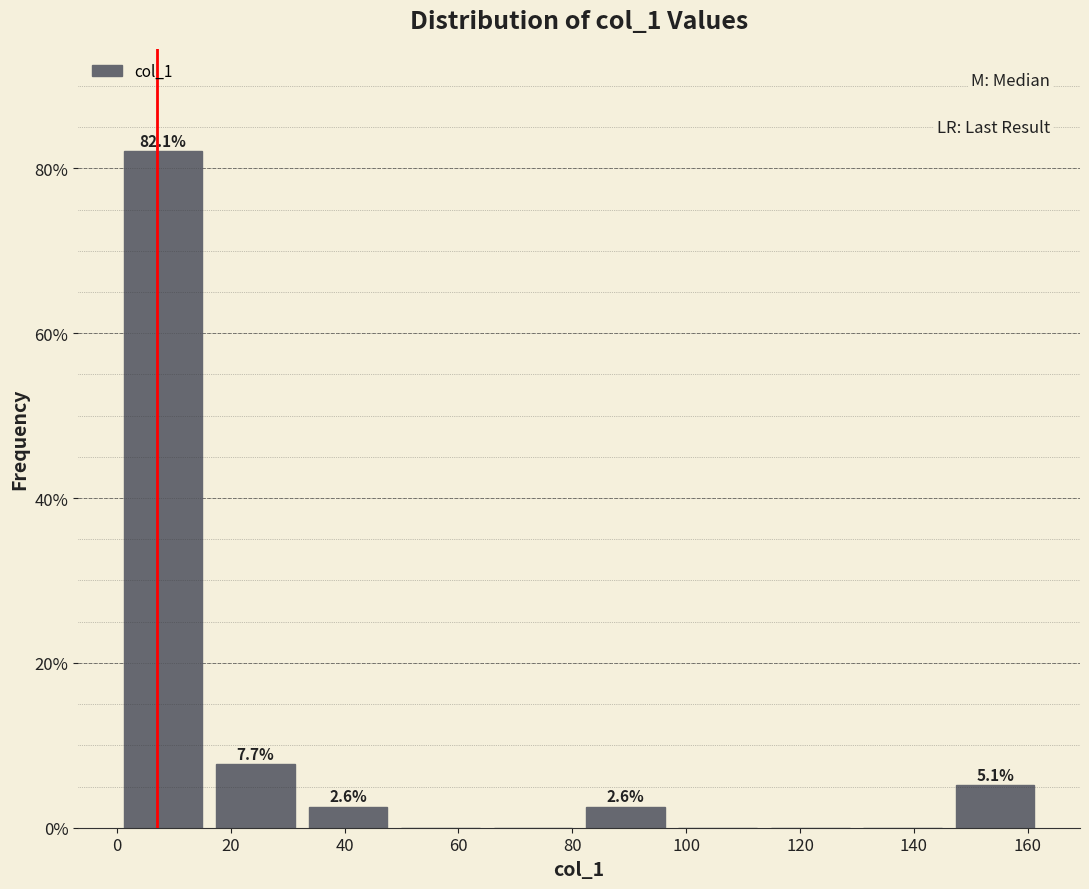

Which range on the x-axis has the tallest bar?

0 to 16